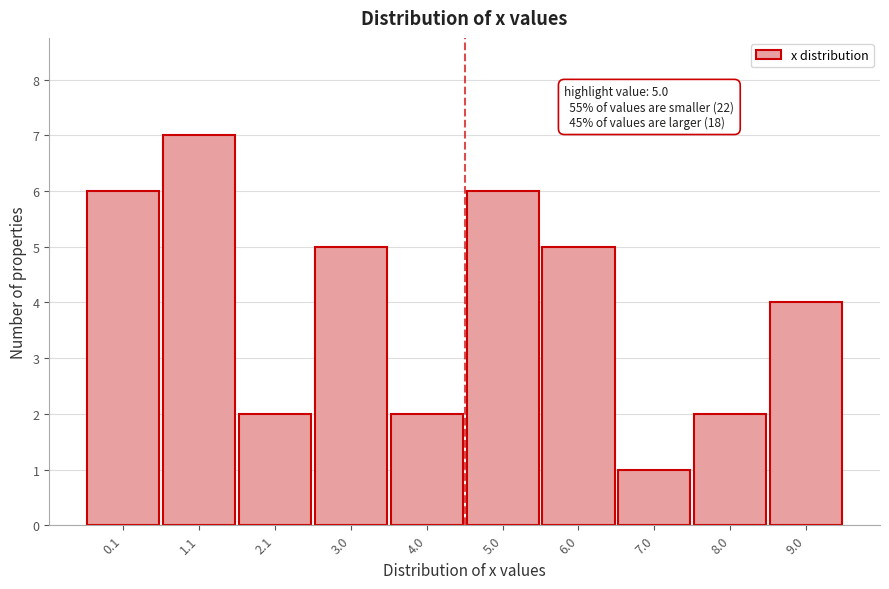

Reading left to right, list all the values displayed in this chart.

0.1=6	1.1=7	2.1=2	3.0=5	4.0=2	5.0=6	6.0=5	7.0=1	8.0=2	9.0=4